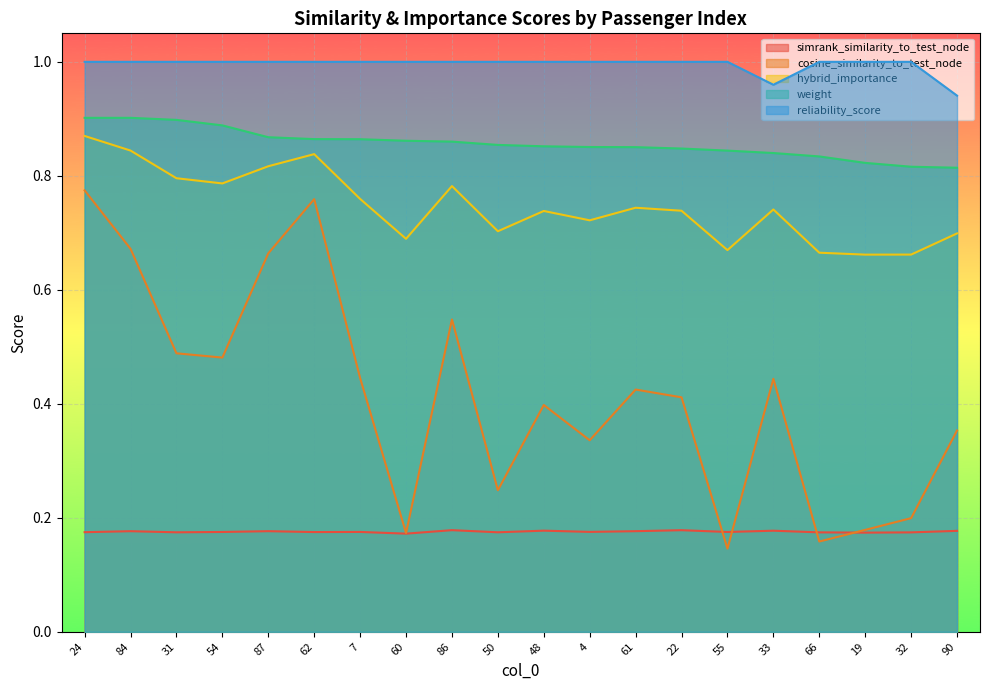

Rank the series by their maximum value, from lowest to highest.

simrank_similarity_to_test_node, cosine_similarity_to_test_node, hybrid_importance, weight, reliability_score